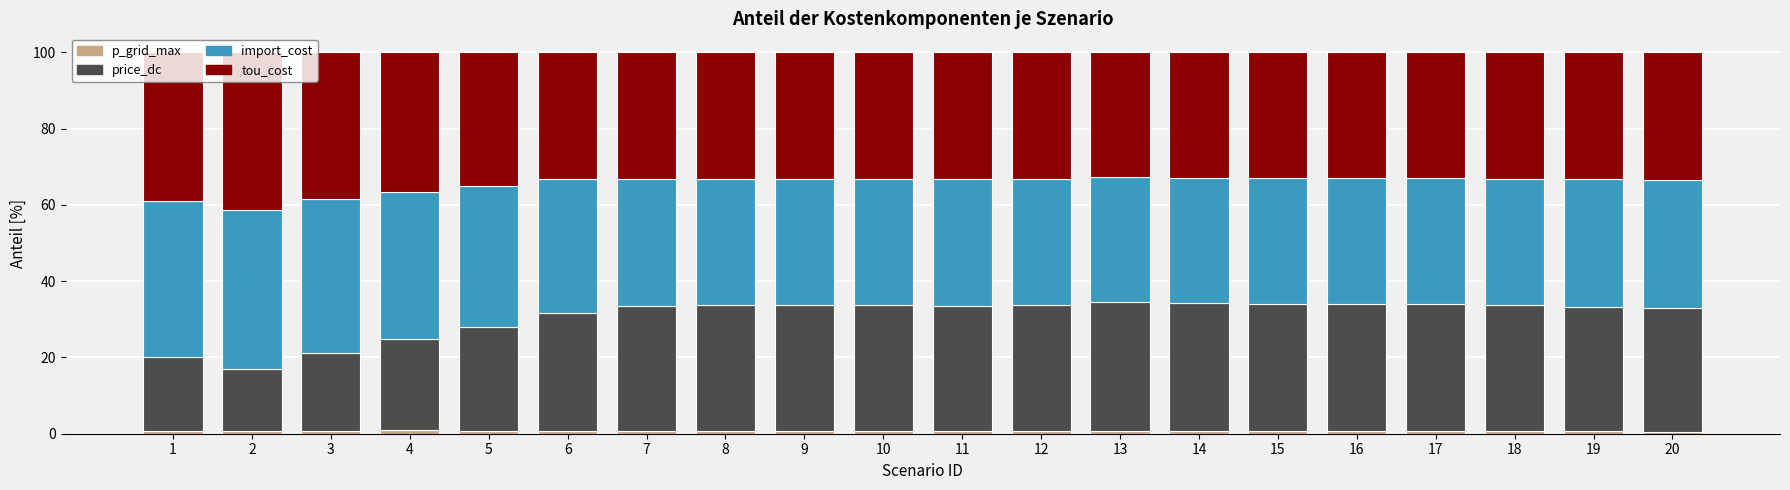

At how many categories does at least one series exceed 10?

20